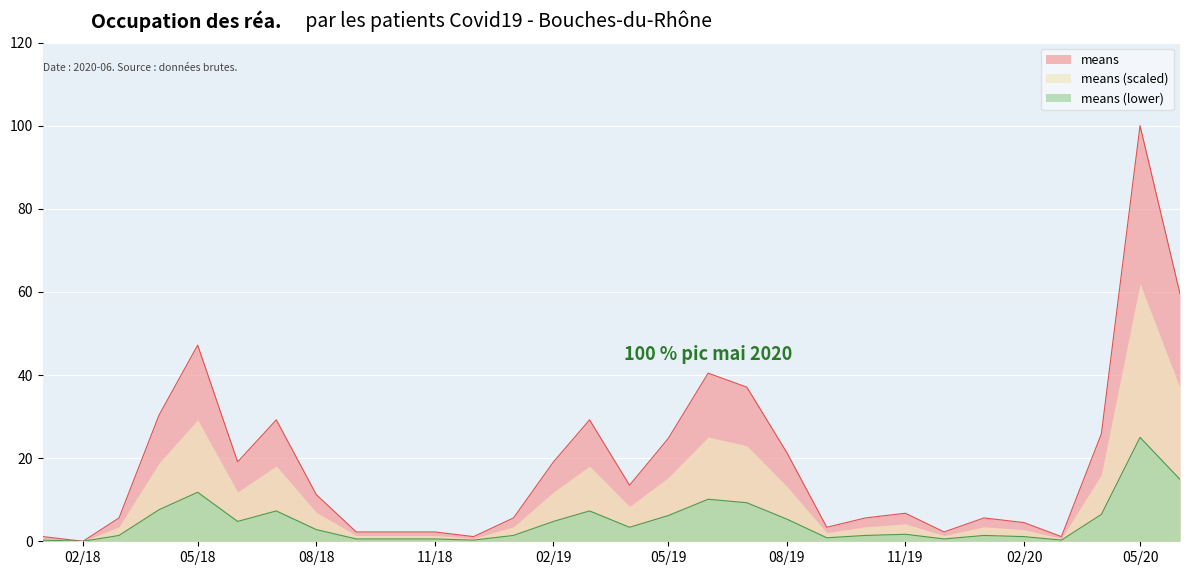

What is the difference between the second highest and minimum values?

59.6